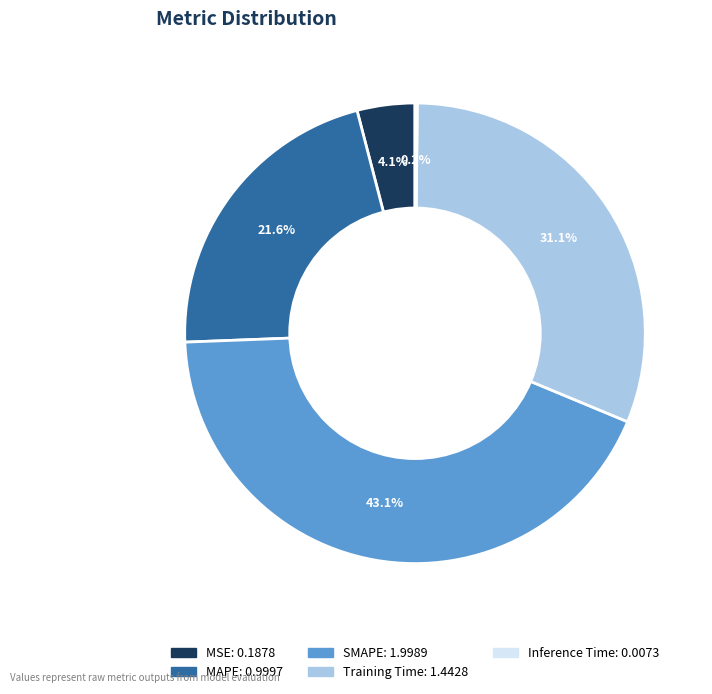

Is the sum of Training Time and SMAPE greater than half?

Yes